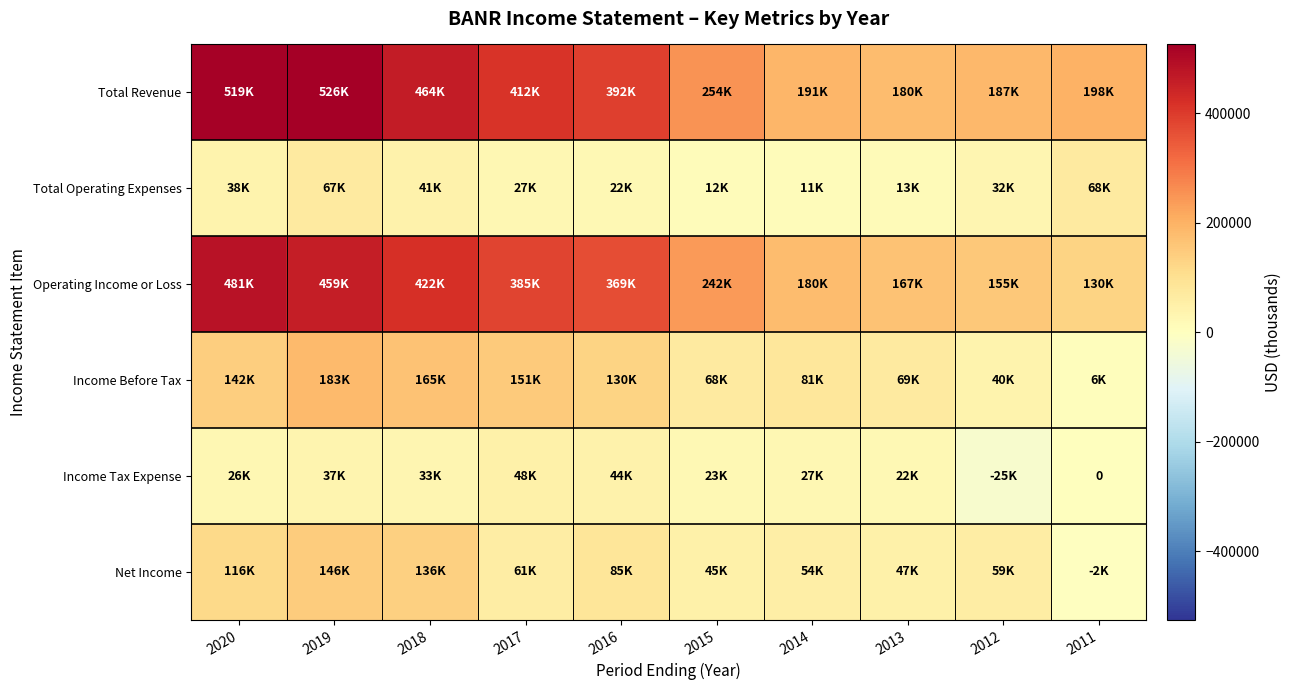

How many values in the Income Tax Expense series are below 27100?

5